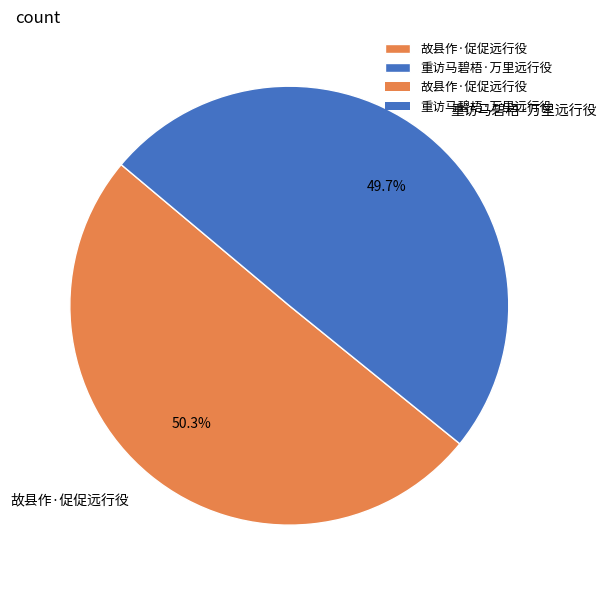

Which slice is the smallest?

重访马碧梧·万里远行役